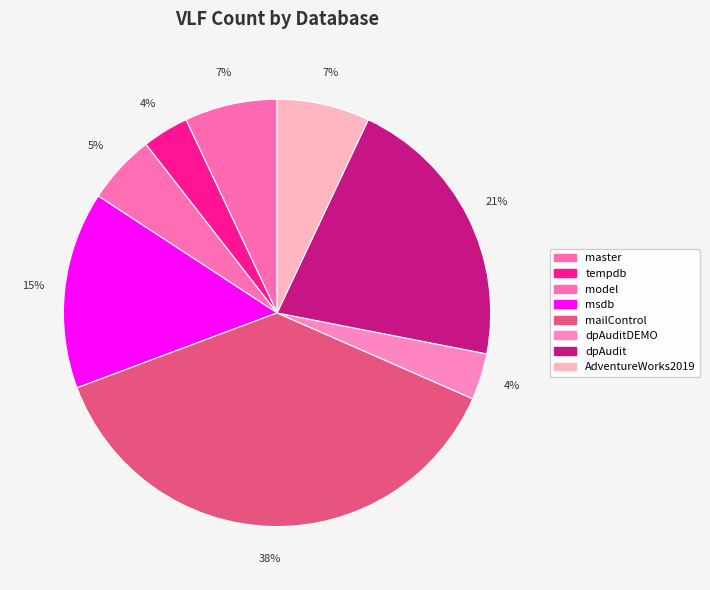

The master slice represents 7% of the pie. True or false?

True